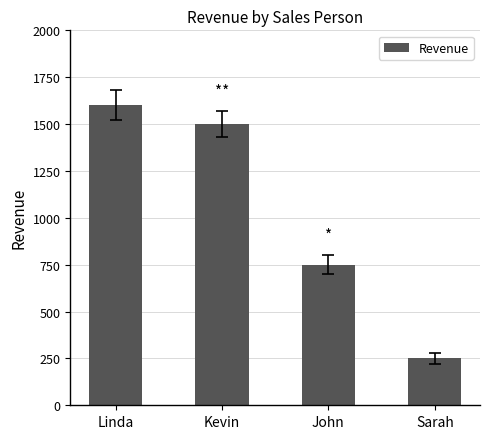

Are the bars grouped side by side (vs. stacked)?

No